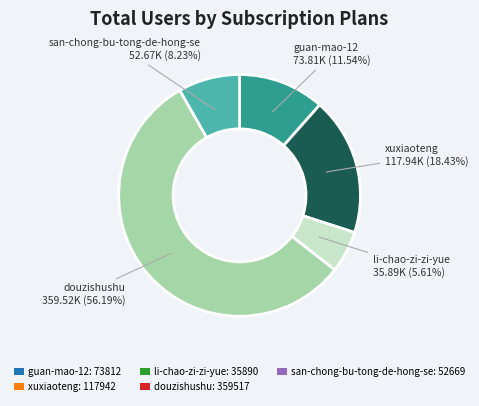

What is the total percentage of guan-mao-12 and douzishushu?

67.7%